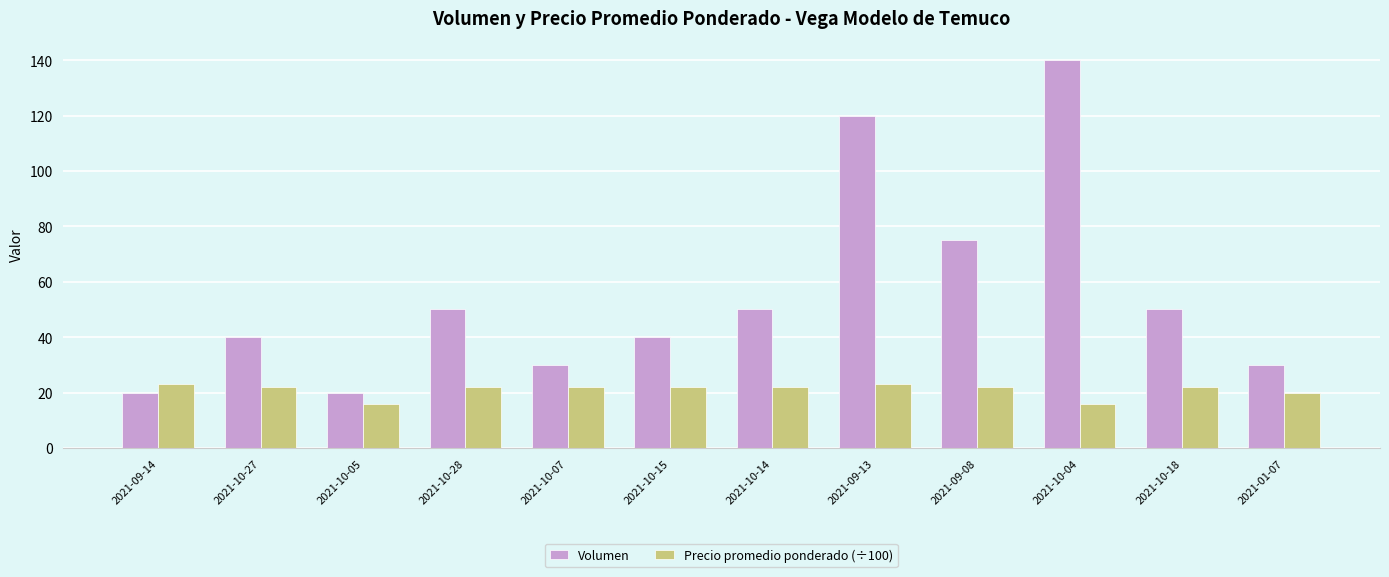

Are the bars grouped side by side (vs. stacked)?

Yes